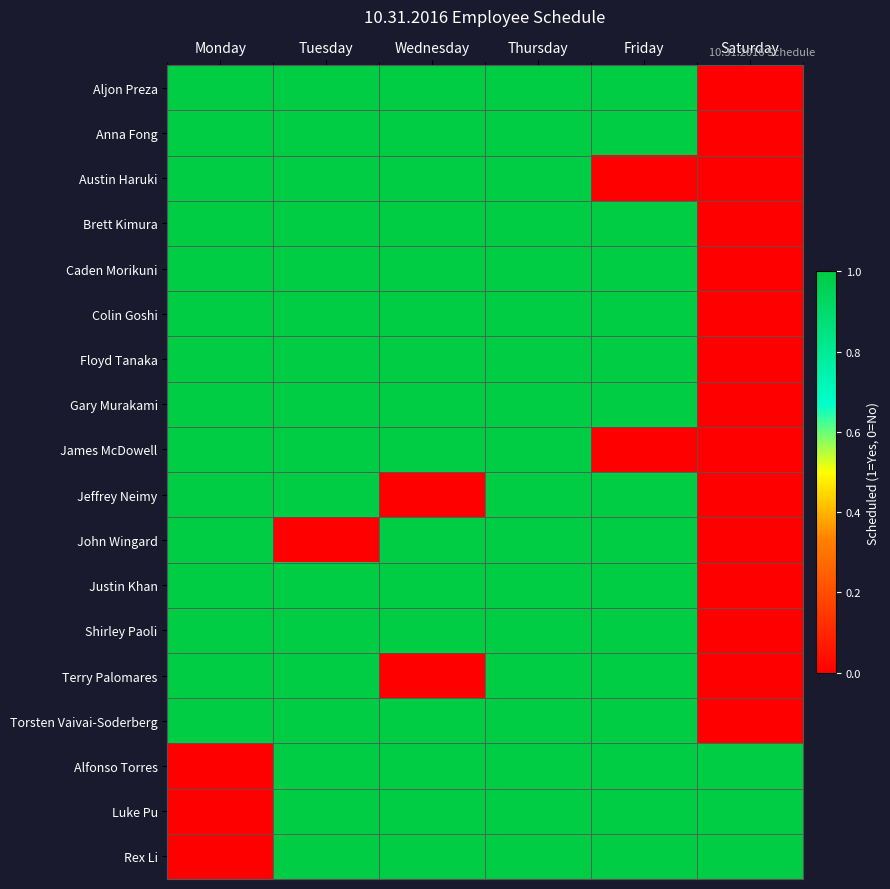

Reading left to right, list all the values displayed in this chart.

Aljon Preza: Monday=1	Tuesday=1	Wednesday=1	Thursday=1	Friday=1	Saturday=0
Anna Fong: Monday=1	Tuesday=1	Wednesday=1	Thursday=1	Friday=1	Saturday=0
Austin Haruki: Monday=1	Tuesday=1	Wednesday=1	Thursday=1	Friday=0	Saturday=0
Brett Kimura: Monday=1	Tuesday=1	Wednesday=1	Thursday=1	Friday=1	Saturday=0
Caden Morikuni: Monday=1	Tuesday=1	Wednesday=1	Thursday=1	Friday=1	Saturday=0
Colin Goshi: Monday=1	Tuesday=1	Wednesday=1	Thursday=1	Friday=1	Saturday=0
Floyd Tanaka: Monday=1	Tuesday=1	Wednesday=1	Thursday=1	Friday=1	Saturday=0
Gary Murakami: Monday=1	Tuesday=1	Wednesday=1	Thursday=1	Friday=1	Saturday=0
James McDowell: Monday=1	Tuesday=1	Wednesday=1	Thursday=1	Friday=0	Saturday=0
Jeffrey Neimy: Monday=1	Tuesday=1	Wednesday=0	Thursday=1	Friday=1	Saturday=0
John Wingard: Monday=1	Tuesday=0	Wednesday=1	Thursday=1	Friday=1	Saturday=0
Justin Khan: Monday=1	Tuesday=1	Wednesday=1	Thursday=1	Friday=1	Saturday=0
Shirley Paoli: Monday=1	Tuesday=1	Wednesday=1	Thursday=1	Friday=1	Saturday=0
Terry Palomares: Monday=1	Tuesday=1	Wednesday=0	Thursday=1	Friday=1	Saturday=0
Torsten Vaivai-Soderberg: Monday=1	Tuesday=1	Wednesday=1	Thursday=1	Friday=1	Saturday=0
Alfonso Torres: Monday=0	Tuesday=1	Wednesday=1	Thursday=1	Friday=1	Saturday=1
Luke Pu: Monday=0	Tuesday=1	Wednesday=1	Thursday=1	Friday=1	Saturday=1
Rex Li: Monday=0	Tuesday=1	Wednesday=1	Thursday=1	Friday=1	Saturday=1